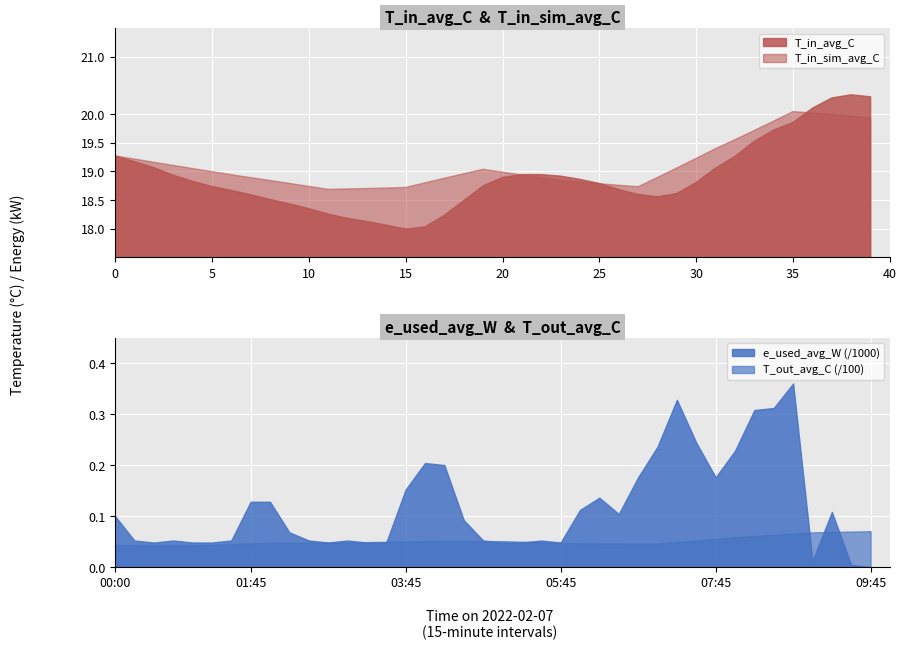

True or false: T_out_avg_C and T_in_sim_avg_C intersect in this chart.

False